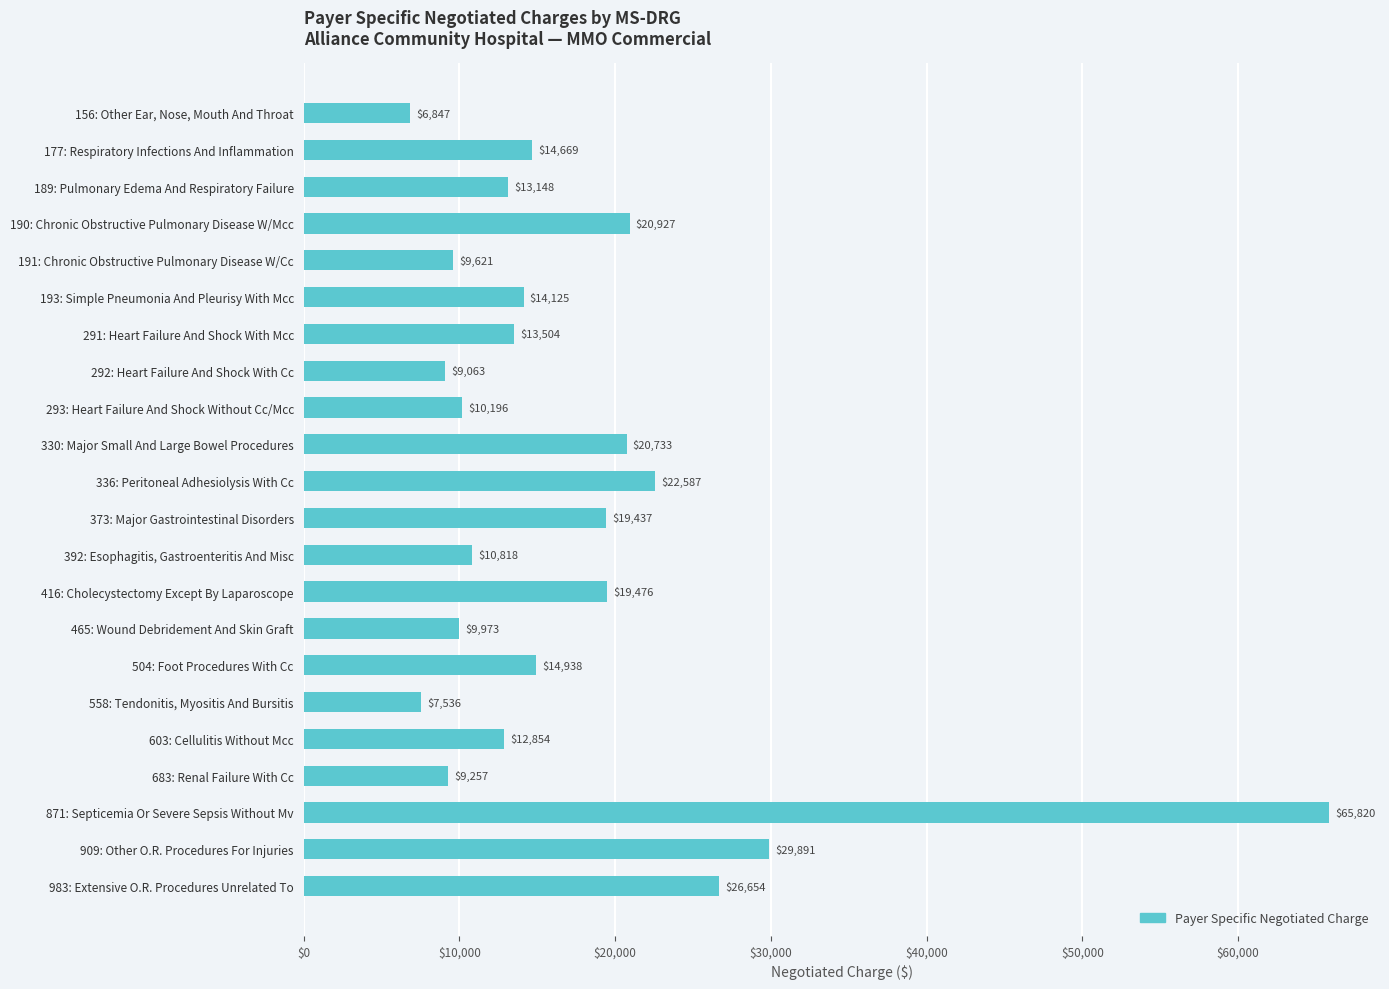

The value at 416: Cholecystectomy Except By Laparoscope is 19476. True or false?

True